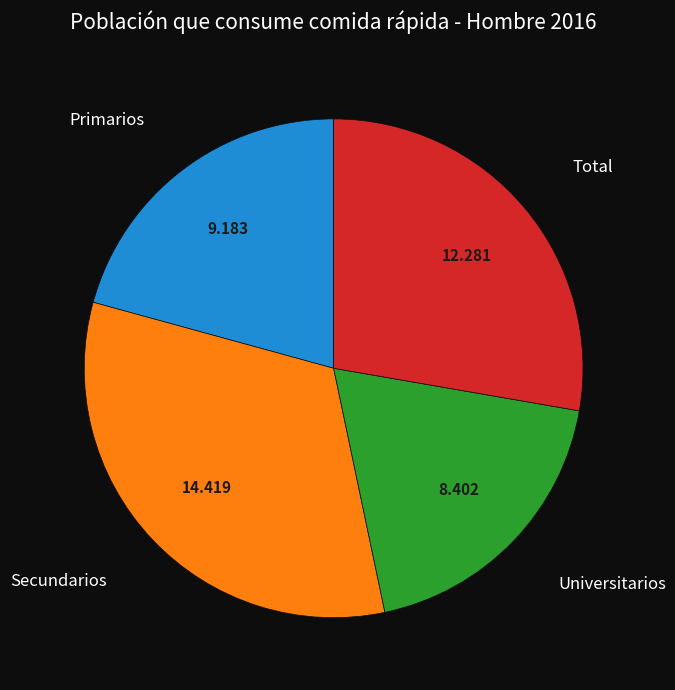

Does any single category account for the majority?

No